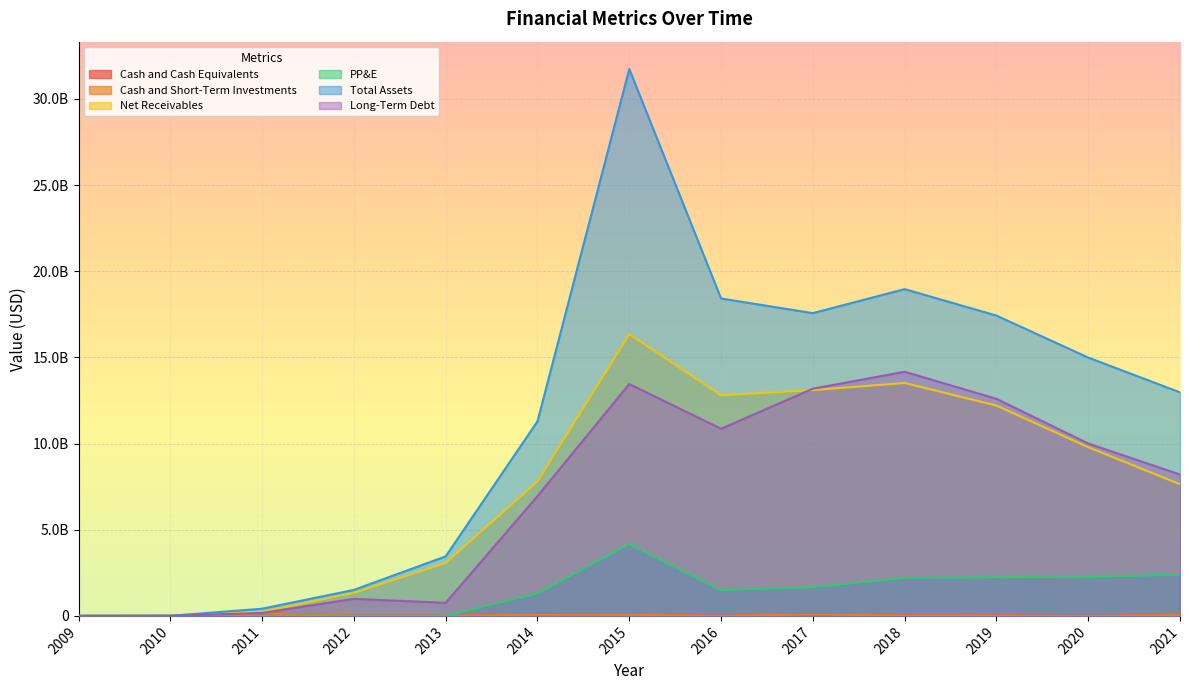

Which category has the highest value in the Long-Term Debt series?

2018